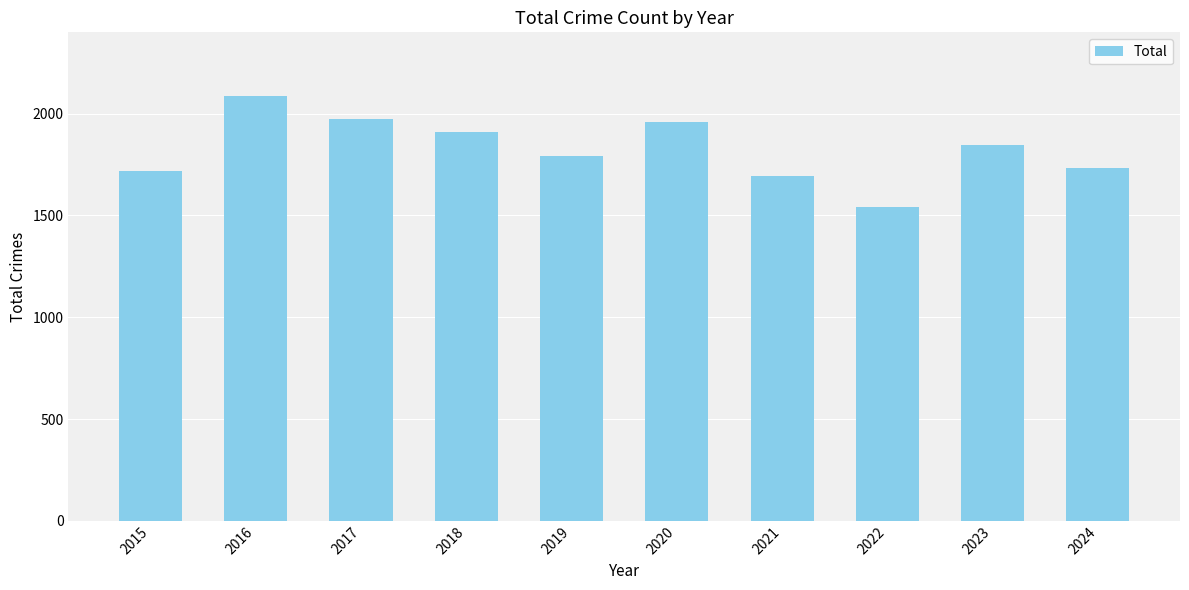

Are the bars grouped side by side (vs. stacked)?

No